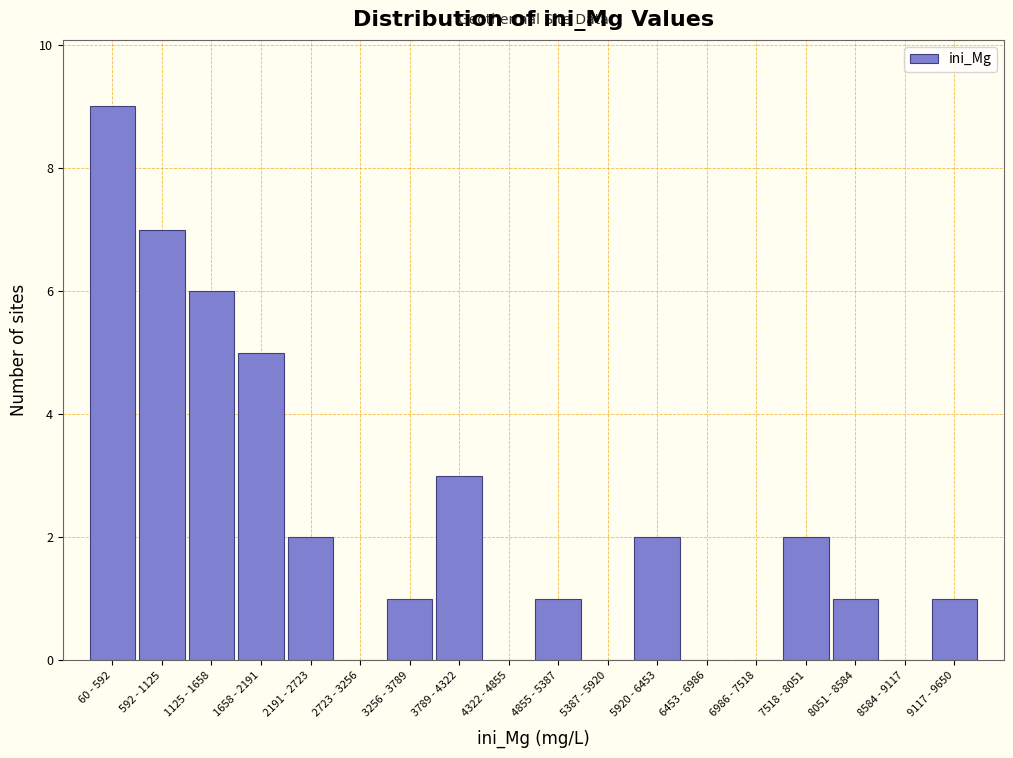

Reading right to left, transcribe all the data shown in this chart.

9117 - 9650=1	8584 - 9117=0	8051 - 8584=1	7518 - 8051=2	6986 - 7518=0	6453 - 6986=0	5920 - 6453=2	5387 - 5920=0	4855 - 5387=1	4322 - 4855=0	3789 - 4322=3	3256 - 3789=1	2723 - 3256=0	2191 - 2723=2	1658 - 2191=5	1125 - 1658=6	592 - 1125=7	60 - 592=9